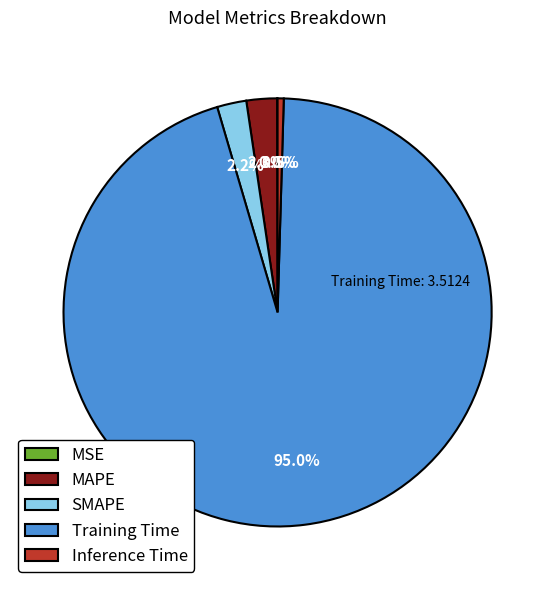

Is there a majority slice in this chart?

Yes